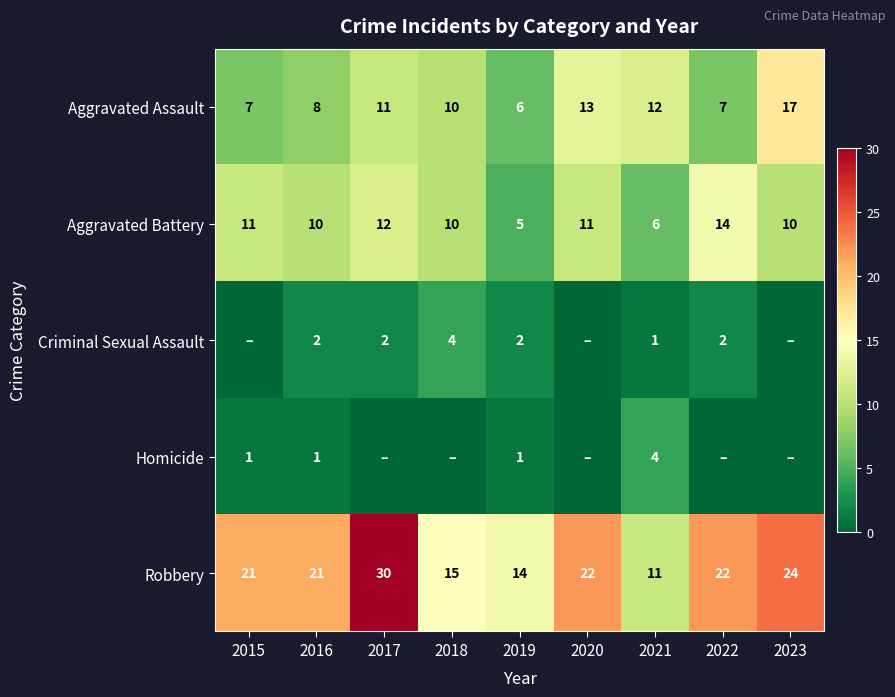

What is the spread (max minus min) of values at 2020?

22